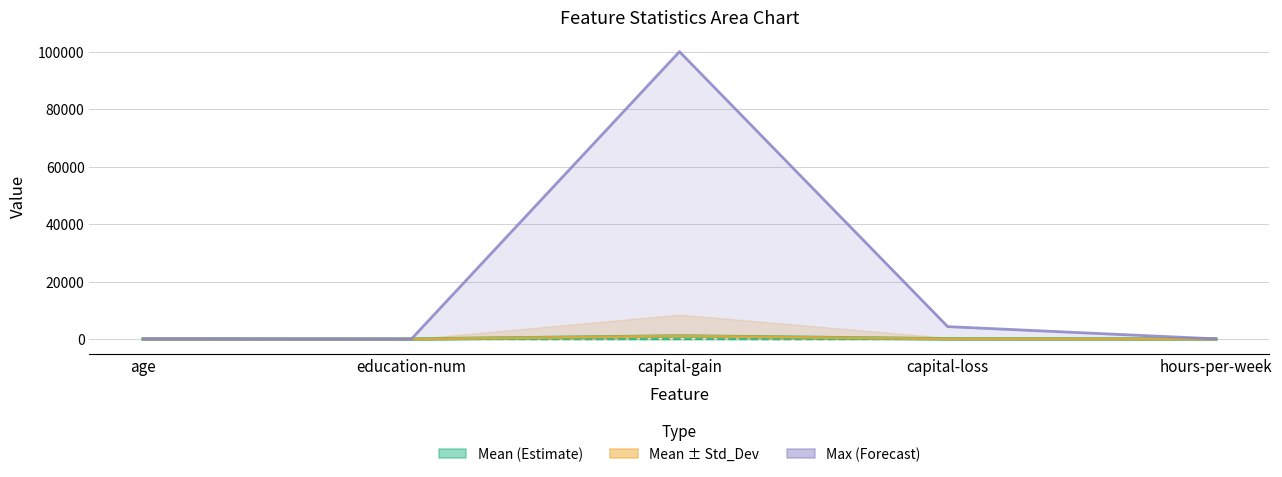

Is it true that Mean ± Std_Dev (Partial) equals 26.4 at hours-per-week?

False